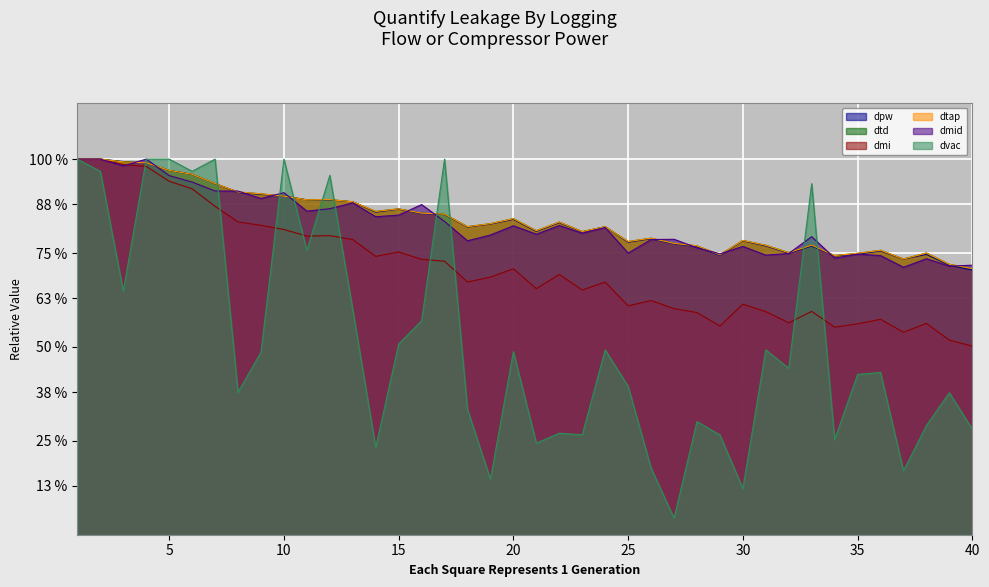

What is the difference between the maximum and minimum values in the dvac series?

1.0